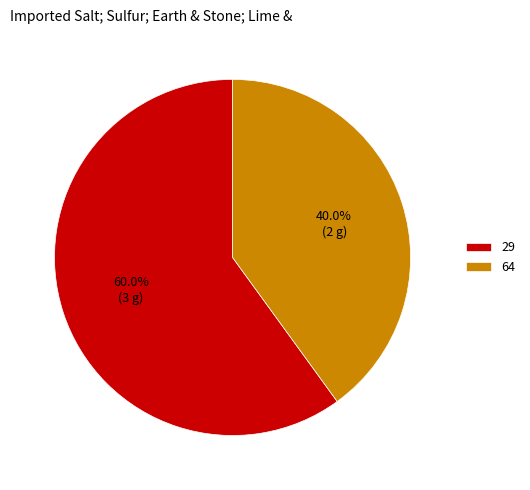

What is the ratio of the value at 29 to the value at 64?

1.5